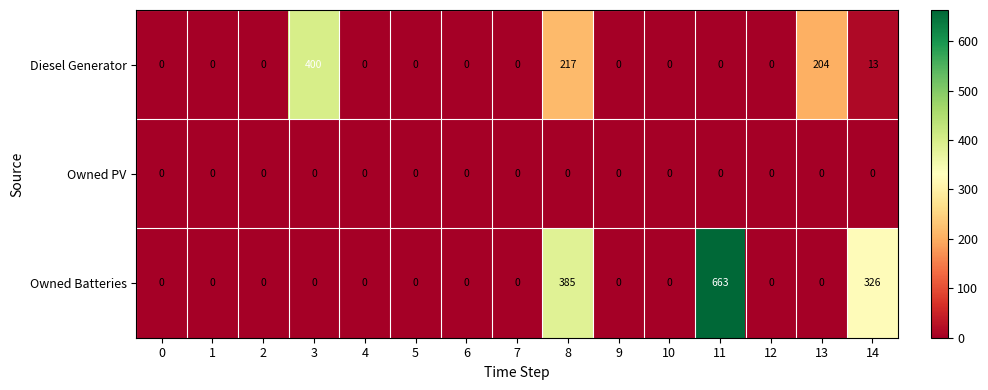

The value of Owned Batteries at 2 is 285. True or false?

False